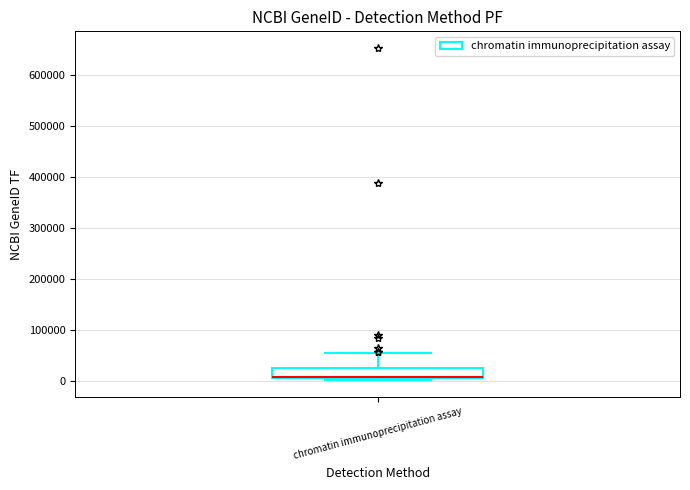

Transcribe this box plot: give where the median line is, the range the box spans, and where the two whiskers end, as read against the y-axis. The values are not printed on the chart, so give them approximately, as read against the axis.

median 10000 (drawn on the box's lower edge), box 0 to 30000, whiskers 0 (just below the box's lower edge) to 50000